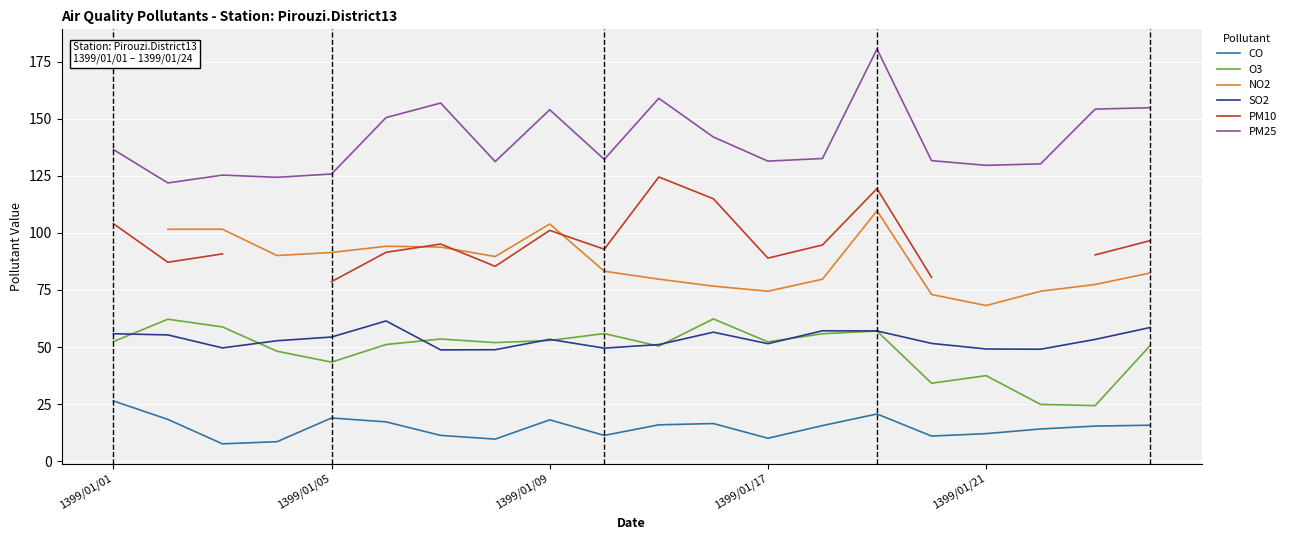

What is the highest value of the PM10 series?

124.5